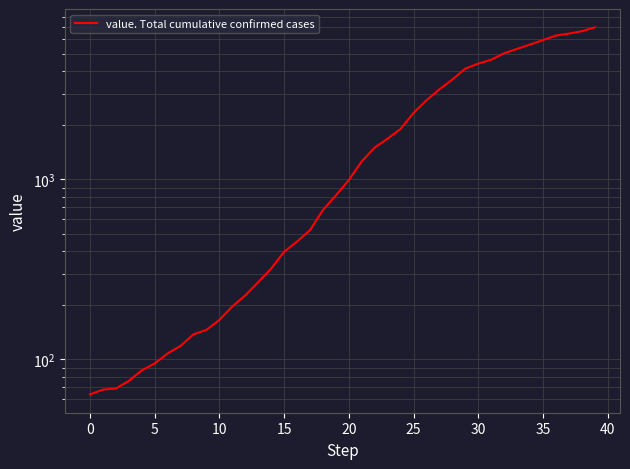

Where is the data nearest to the value 3533?

28